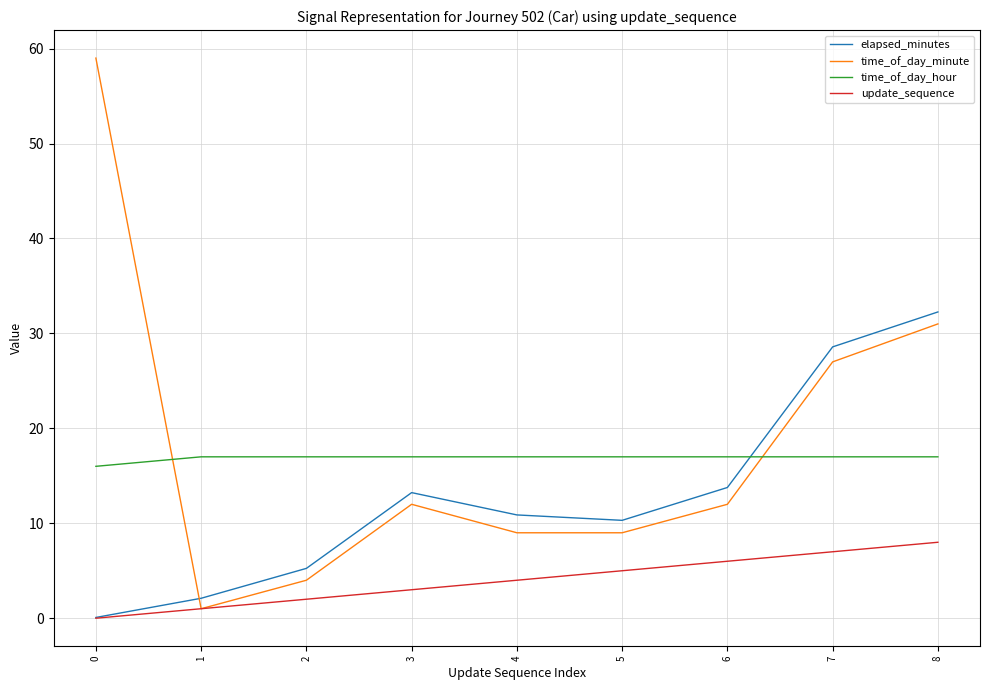

Rank the categories by elapsed_minutes value from lowest to highest.

0, 1, 2, 5, 4, 3, 6, 7, 8